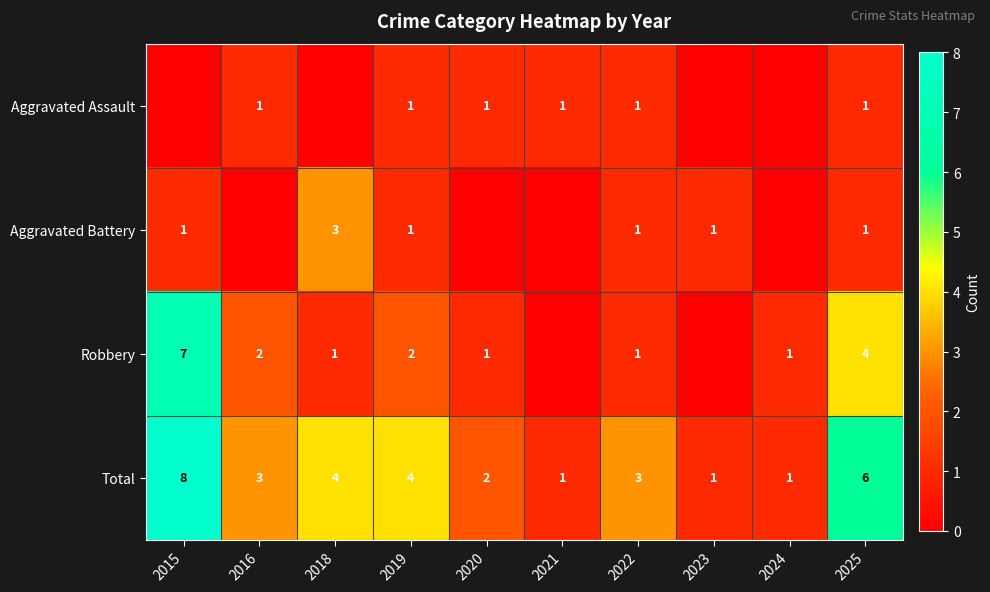

What is the difference between the second highest and second lowest values in the Total series?

5